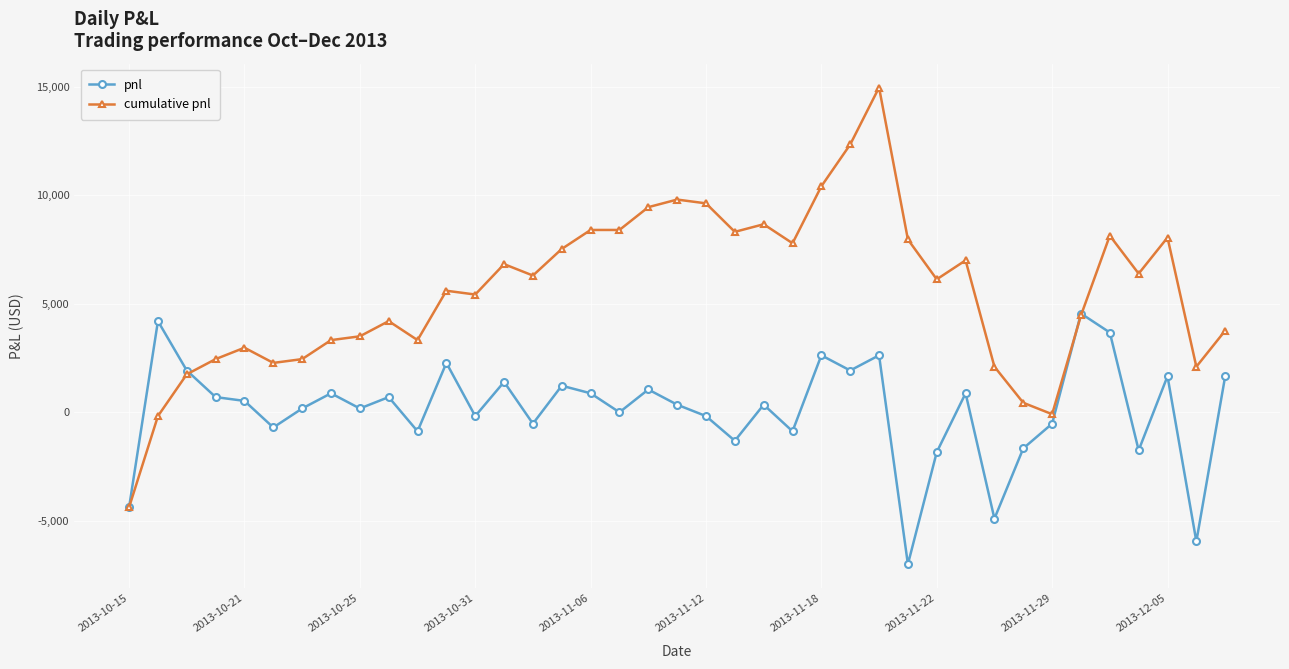

What is the maximum value for cumulative pnl?

14962.5